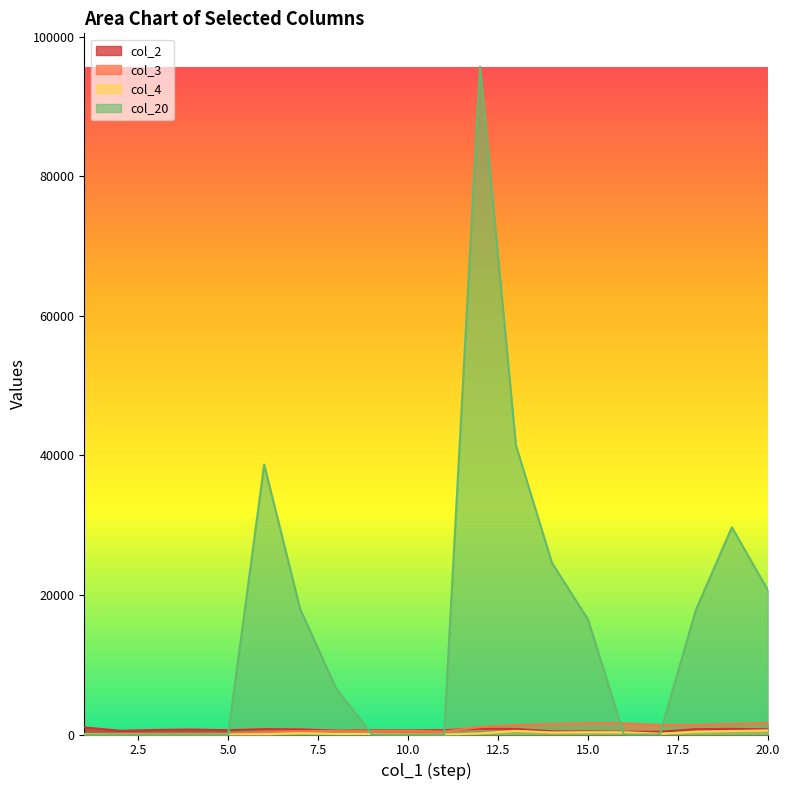

True or false: col_2 has more than 0 interior local peaks.

True